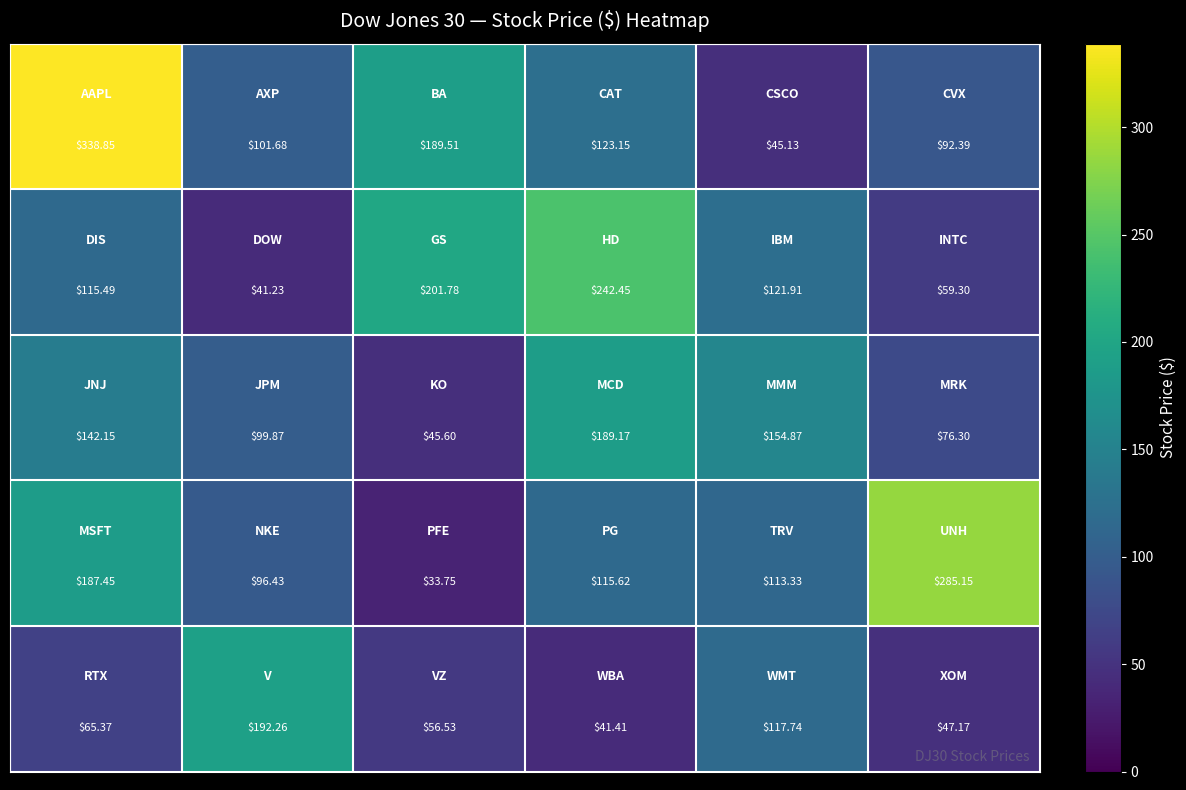

Count the number of data series in this chart.

5